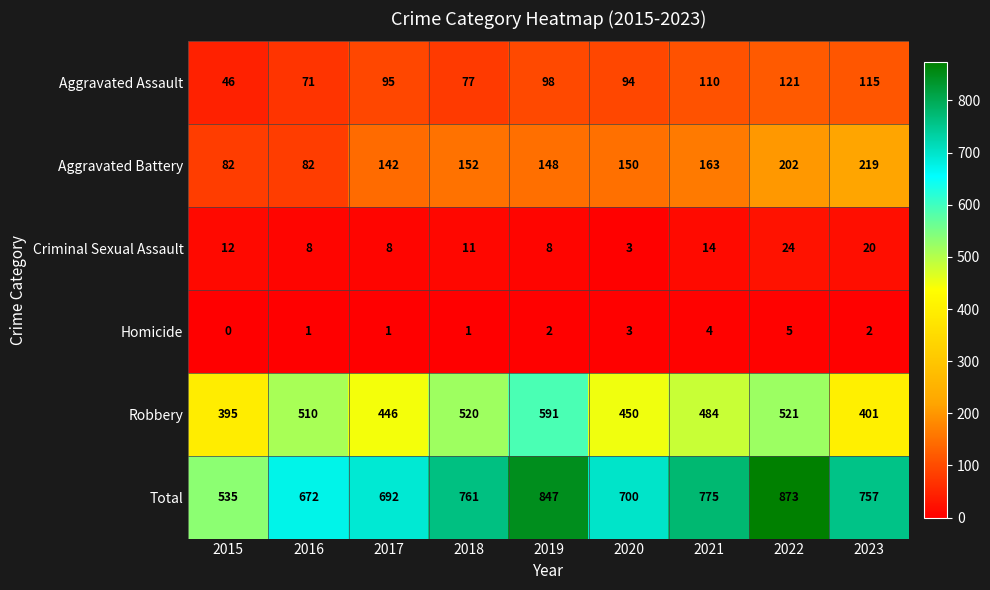

Which label corresponds to the largest value in the chart?

2022